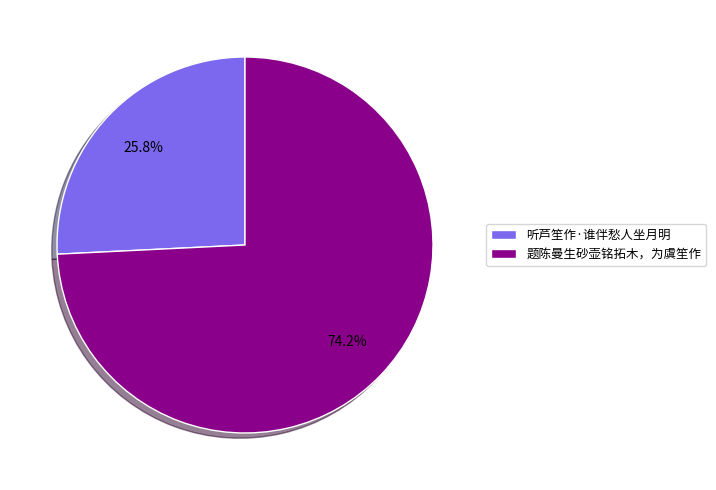

Approximately how many times larger is the value at 听芦笙作·谁伴愁人坐月明 compared to 题陈曼生砂壶铭拓木，为虞笙作?

0.3